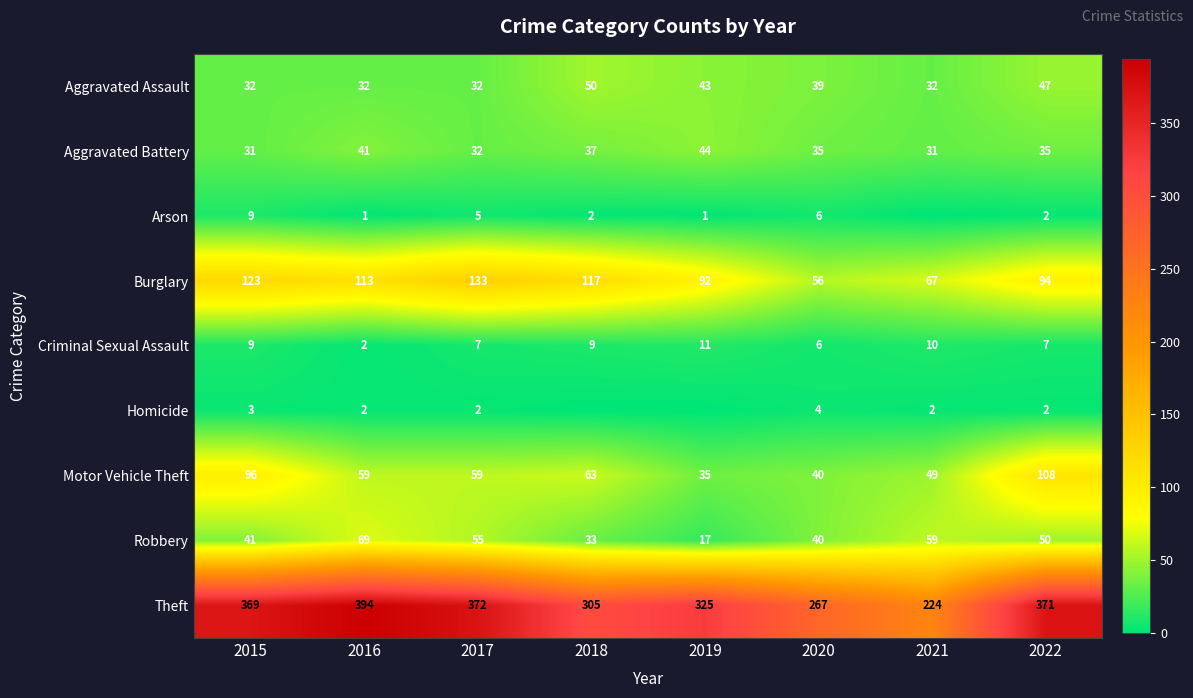

At which label does Aggravated Battery first exceed 35?

2016